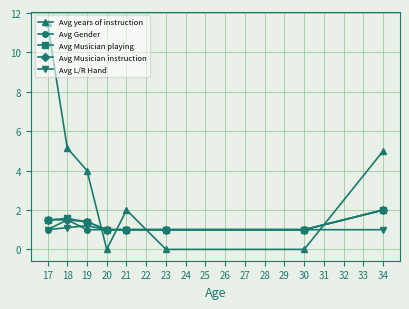

Which series has the largest range (max minus min)?

Avg years of instruction